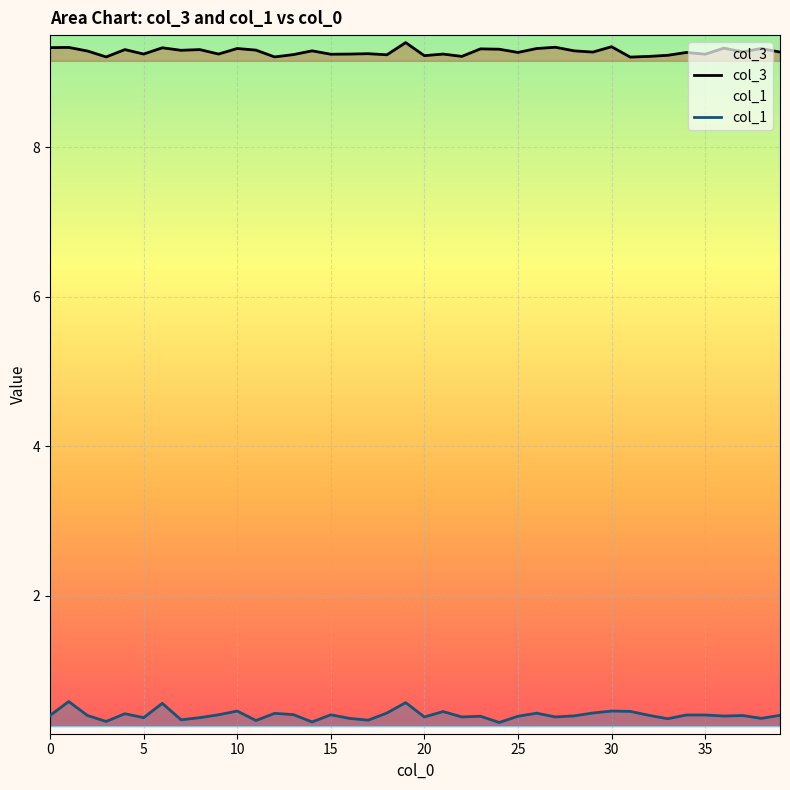

Which category has the lowest value across all series?

24